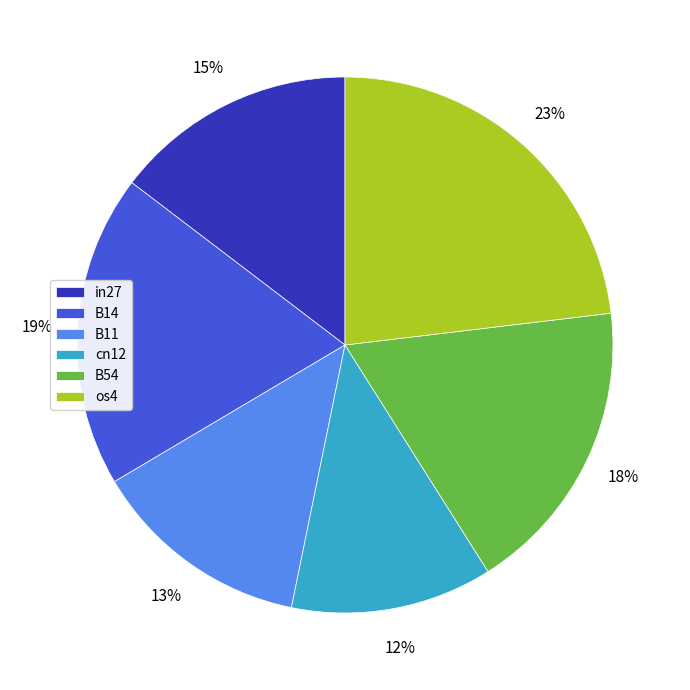

Which has a higher value, B14 or B11?

B14